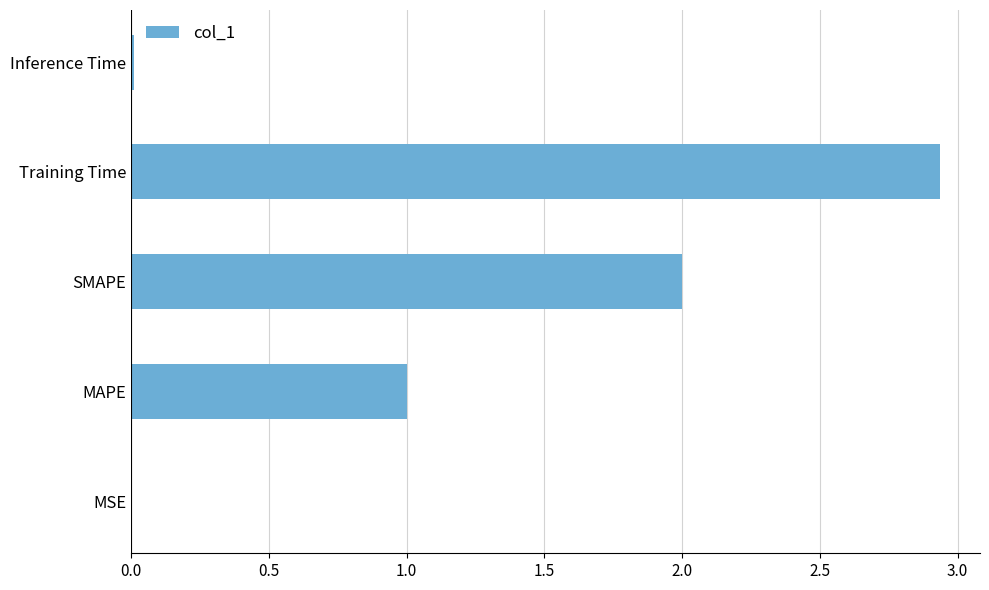

How many distinct data groups are displayed?

1